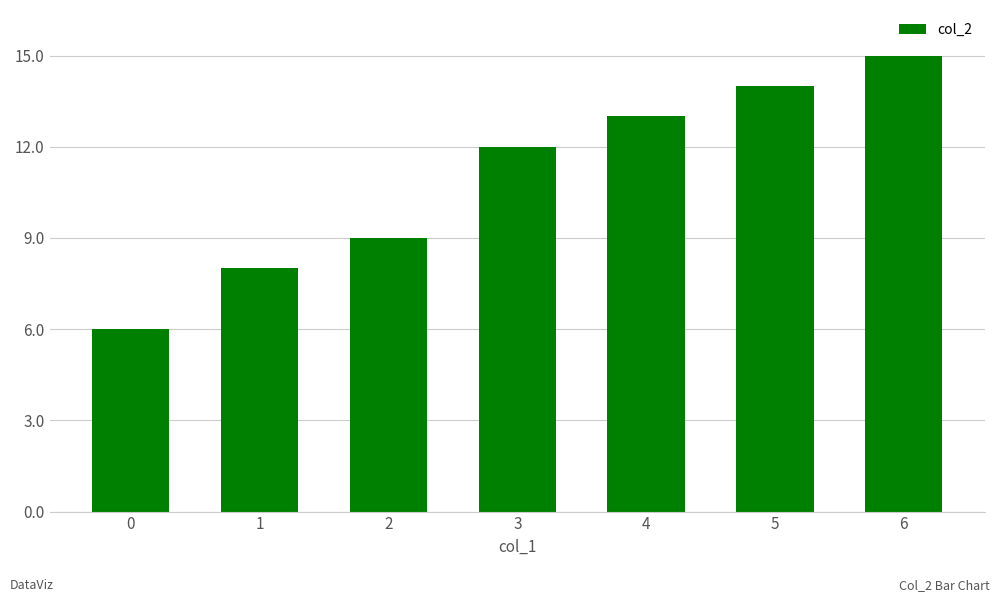

What is the change in value from 4 to 5?

+1